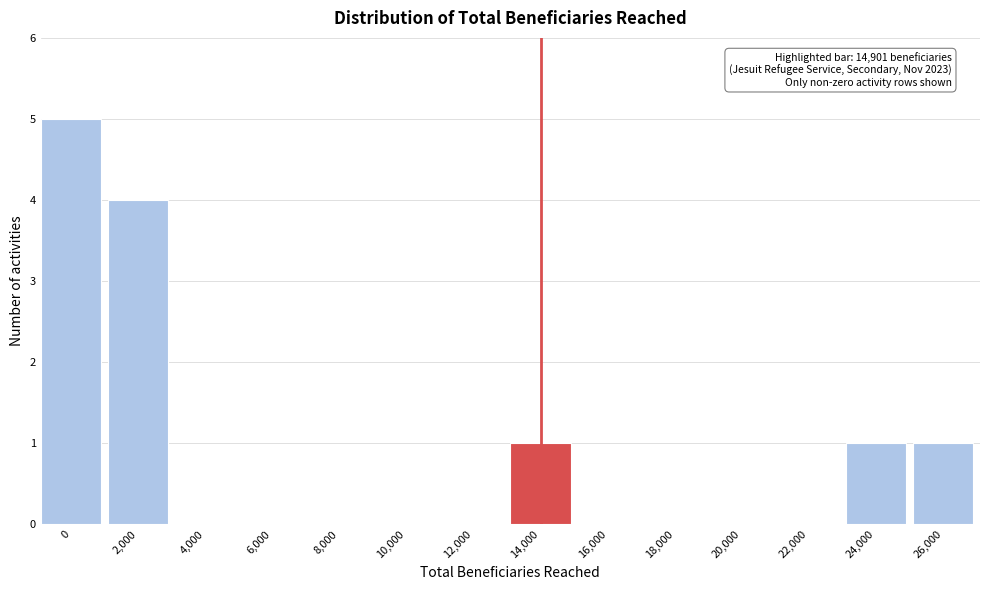

Reading left to right, transcribe all the data shown in this chart.

0=5	2,000=4	4,000=0	6,000=0	8,000=0	10,000=0	12,000=0	14,000=1	16,000=0	18,000=0	20,000=0	22,000=0	24,000=1	26,000=1